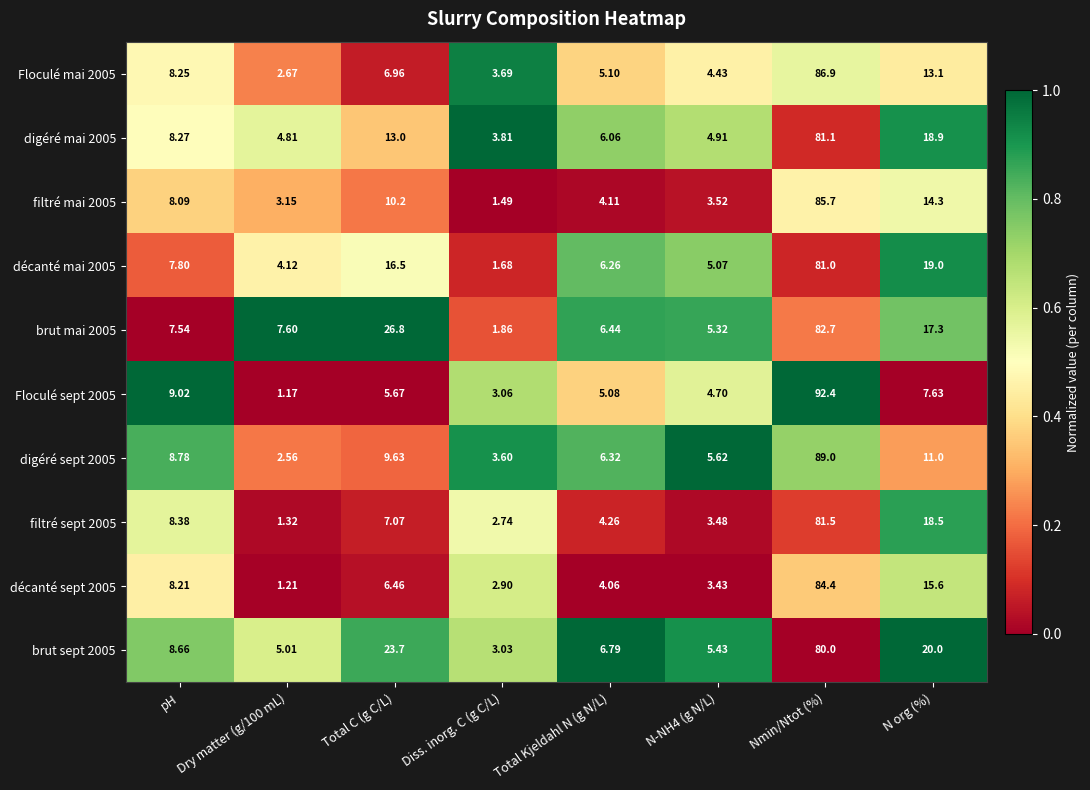

Which label corresponds to the largest value in the chart?

Nmin/Ntot (%)